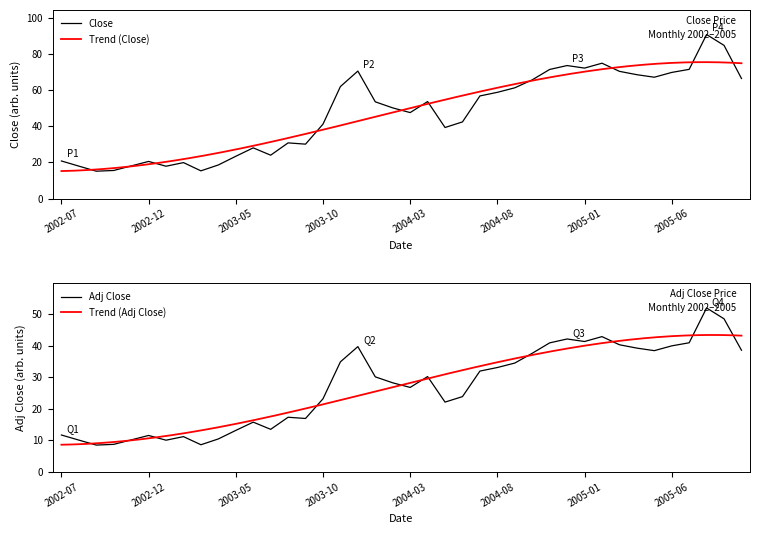

Which has a higher value, 2005-10 or 2003-06?

2005-10